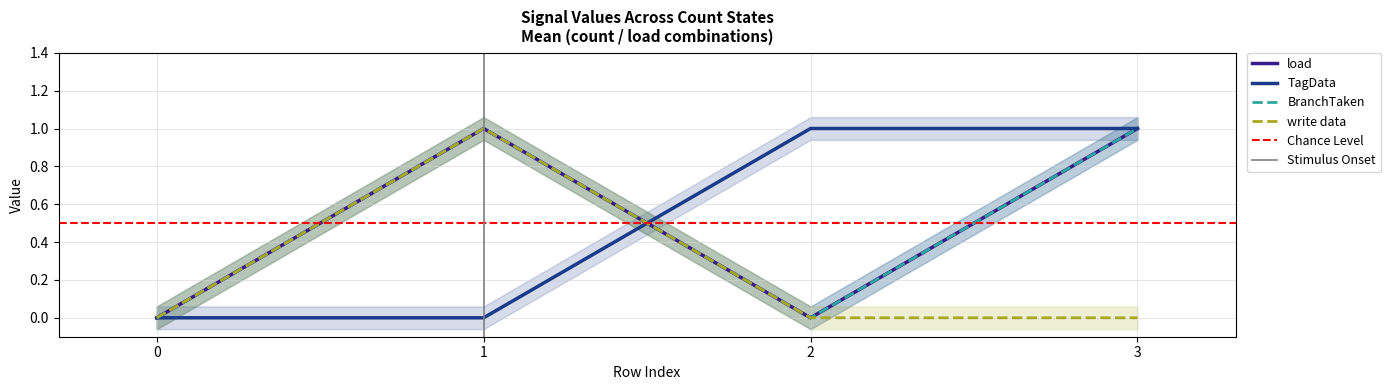

What is the value of the load point at the 4th from the left?

1